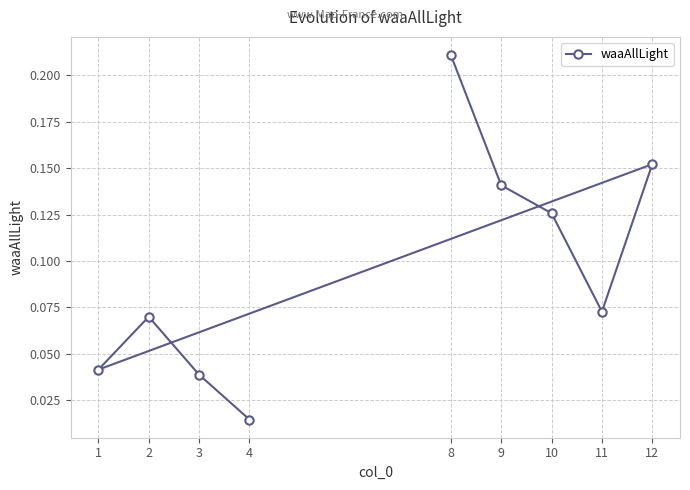

Which label corresponds to the largest value in the chart?

8